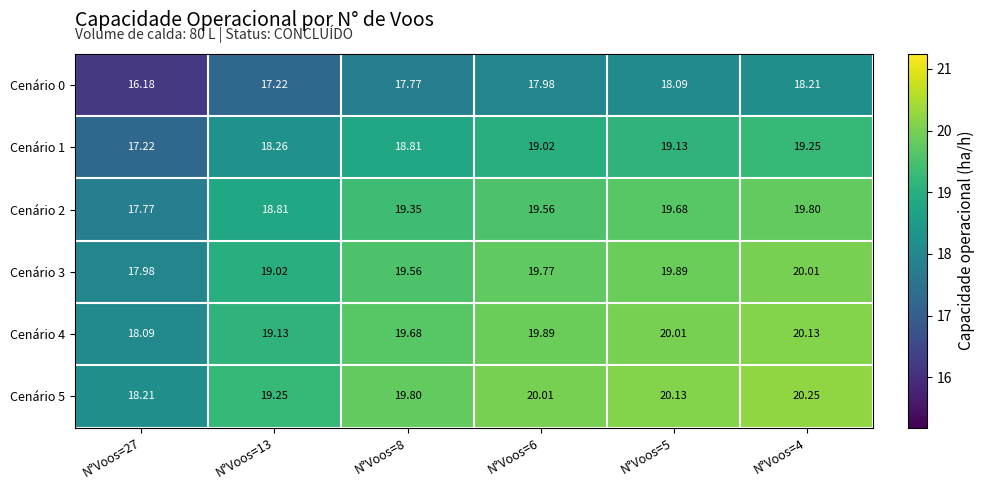

Is the value of Cenário 3 at N°Voos=5 greater than the value of Cenário 2 at N°Voos=5?

Yes